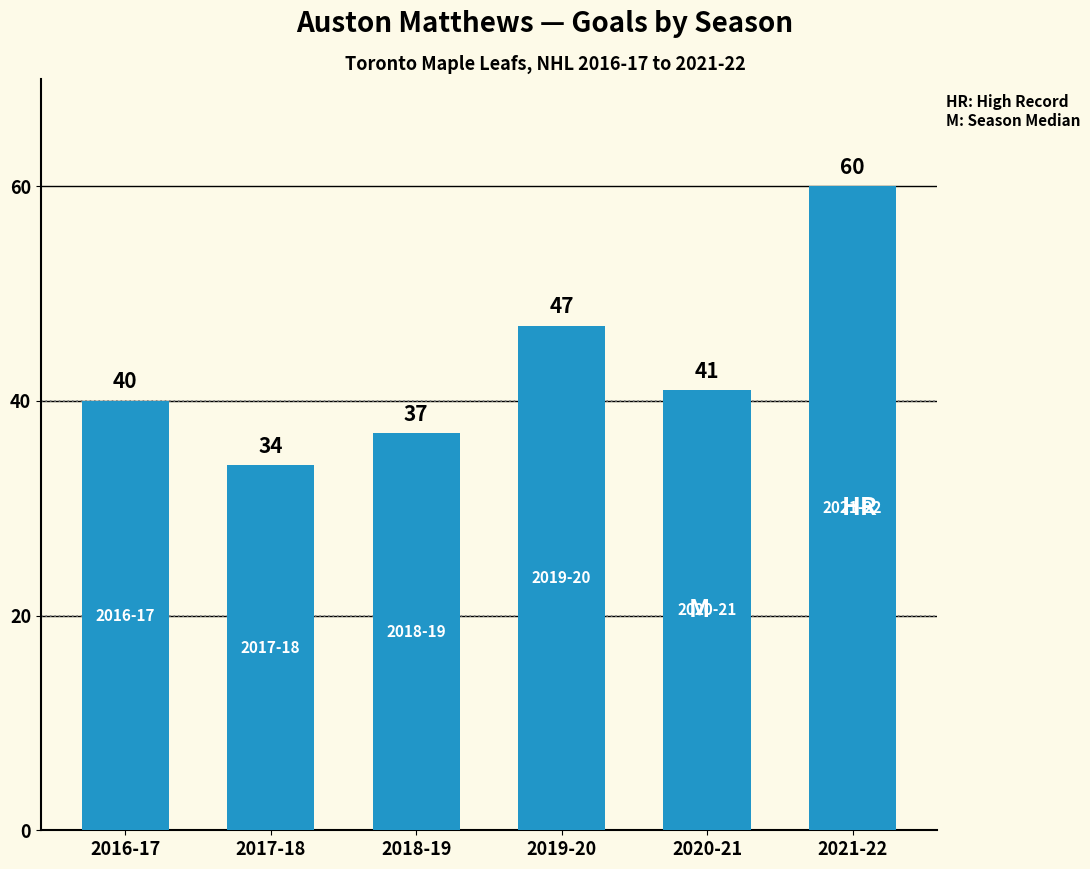

Is it true that the value at 2021-22 is 28?

False